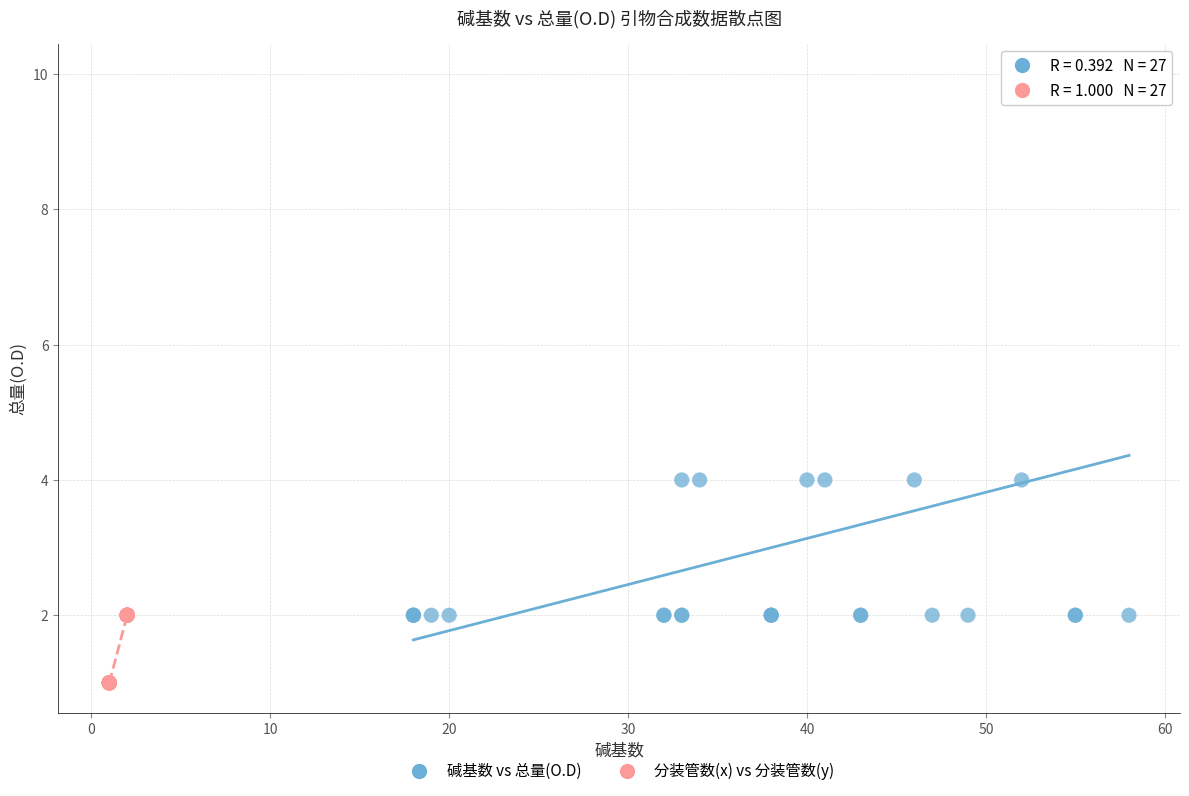

Which series reaches the minimum Y coordinate?

分装管数(x) vs 分装管数(y)